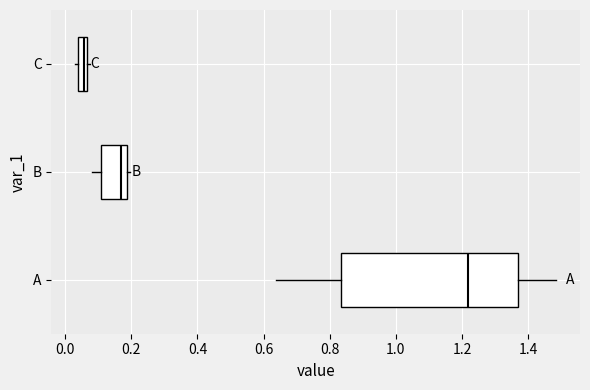

Which box has the furthest to the right median line?

A